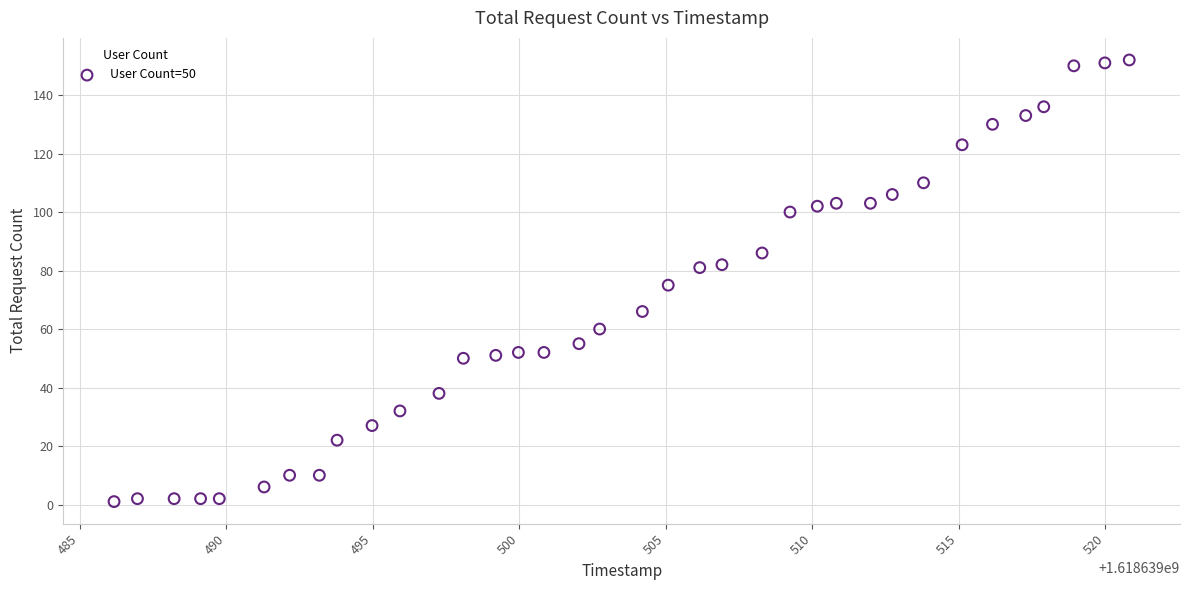

What is the range of Y values (max minus min)?

151